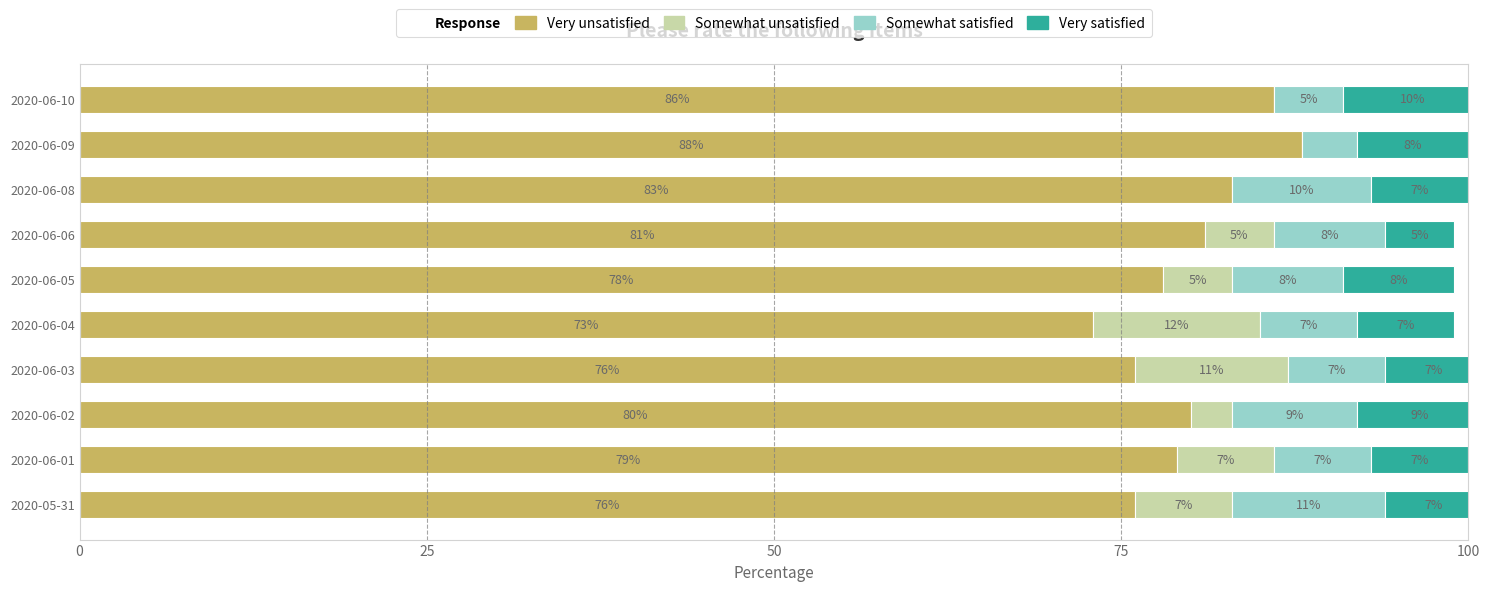

What is the total value across all series at 2020-05-31?

101